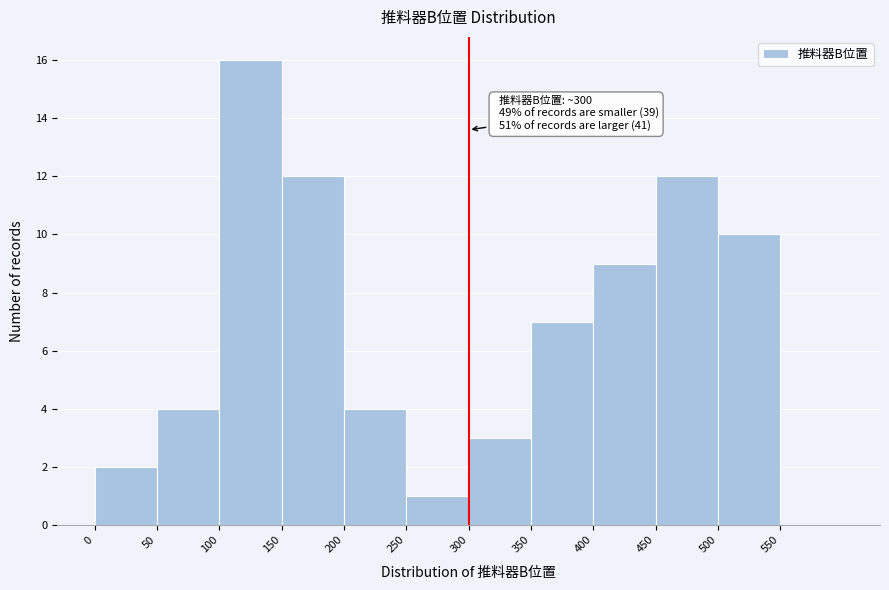

Over which range of the x-axis is the bar tallest?

100 to 150